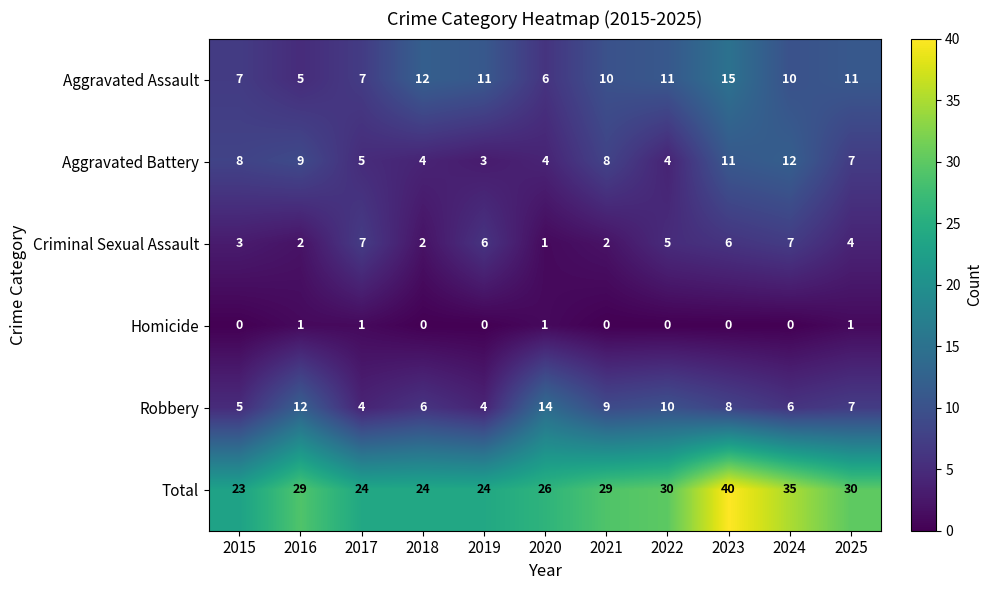

The Total series shows 24 at 2018. True or false?

True